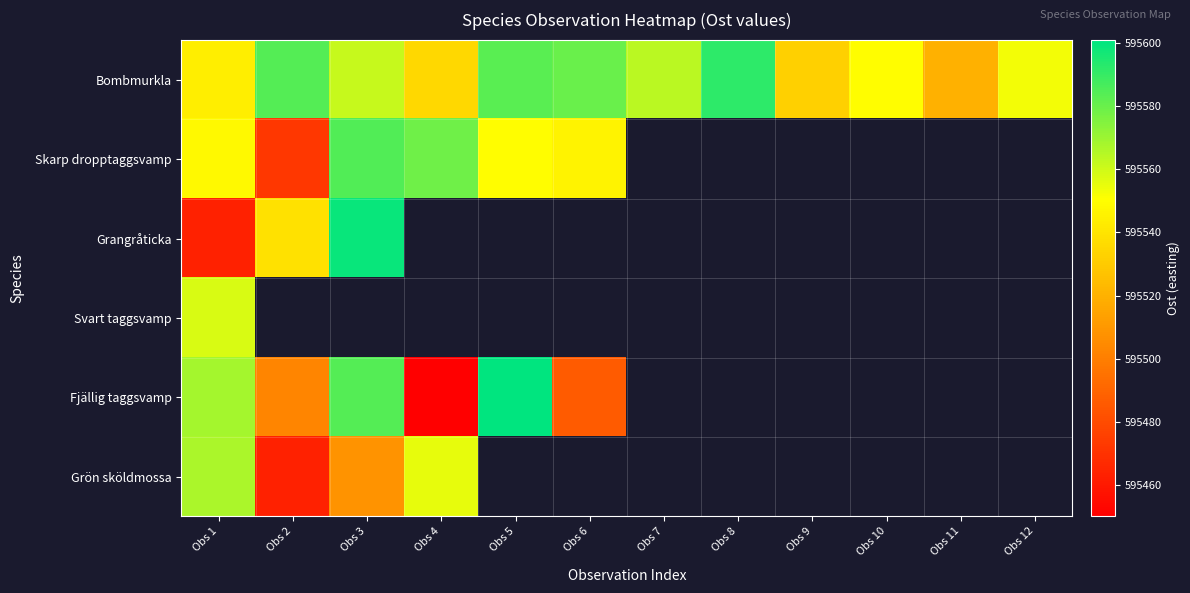

What is the difference between the Bombmurkla values at Obs 12 and Obs 3?

9.0